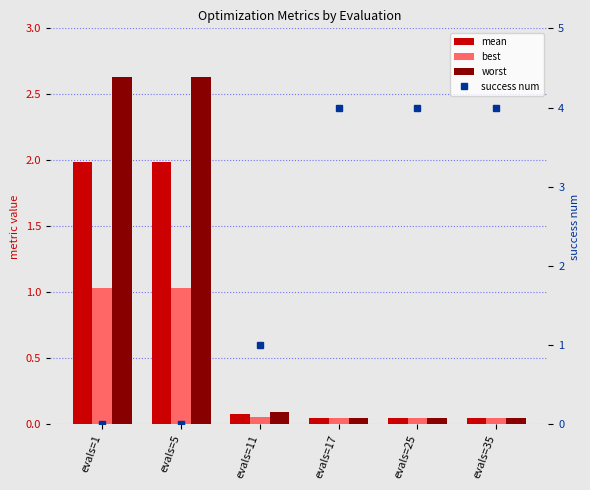

What is the sum of all success num values?

13.0